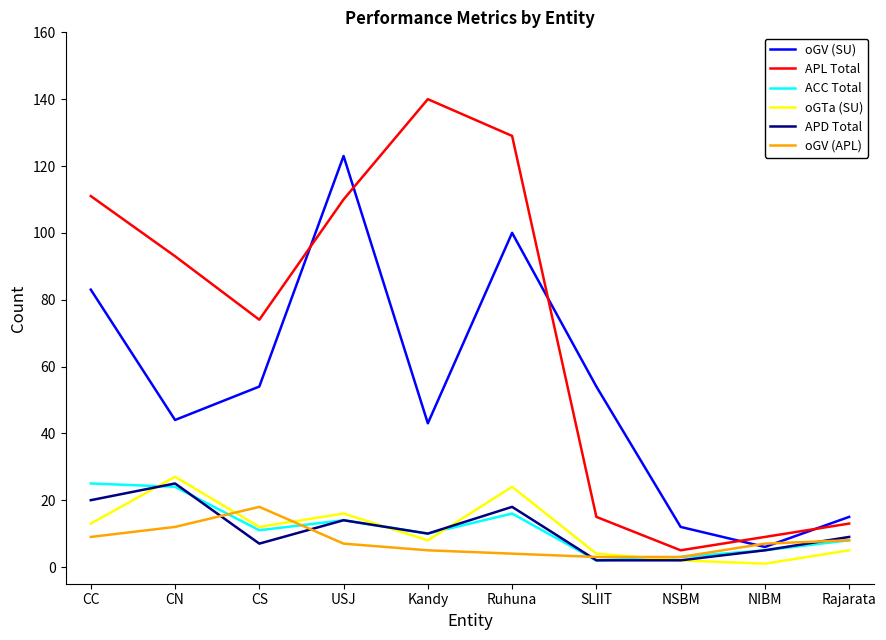

Reading left to right, extract all data points from this chart.

oGV (SU): CC=83	CN=44	CS=54	USJ=123	Kandy=43	Ruhuna=100	SLIIT=54	NSBM=12	NIBM=6	Rajarata=15
APL Total: CC=111	CN=93	CS=74	USJ=110	Kandy=140	Ruhuna=129	SLIIT=15	NSBM=5	NIBM=9	Rajarata=13
ACC Total: CC=25	CN=24	CS=11	USJ=14	Kandy=10	Ruhuna=16	SLIIT=2	NSBM=3	NIBM=5	Rajarata=8
oGTa (SU): CC=13	CN=27	CS=12	USJ=16	Kandy=8	Ruhuna=24	SLIIT=4	NSBM=2	NIBM=1	Rajarata=5
APD Total: CC=20	CN=25	CS=7	USJ=14	Kandy=10	Ruhuna=18	SLIIT=2	NSBM=2	NIBM=5	Rajarata=9
oGV (APL): CC=9	CN=12	CS=18	USJ=7	Kandy=5	Ruhuna=4	SLIIT=3	NSBM=3	NIBM=7	Rajarata=8